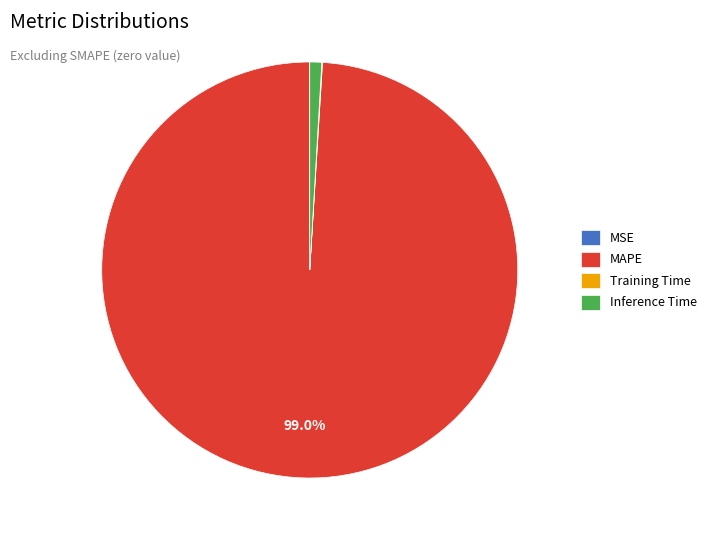

Between Inference Time and MAPE, which is larger?

MAPE